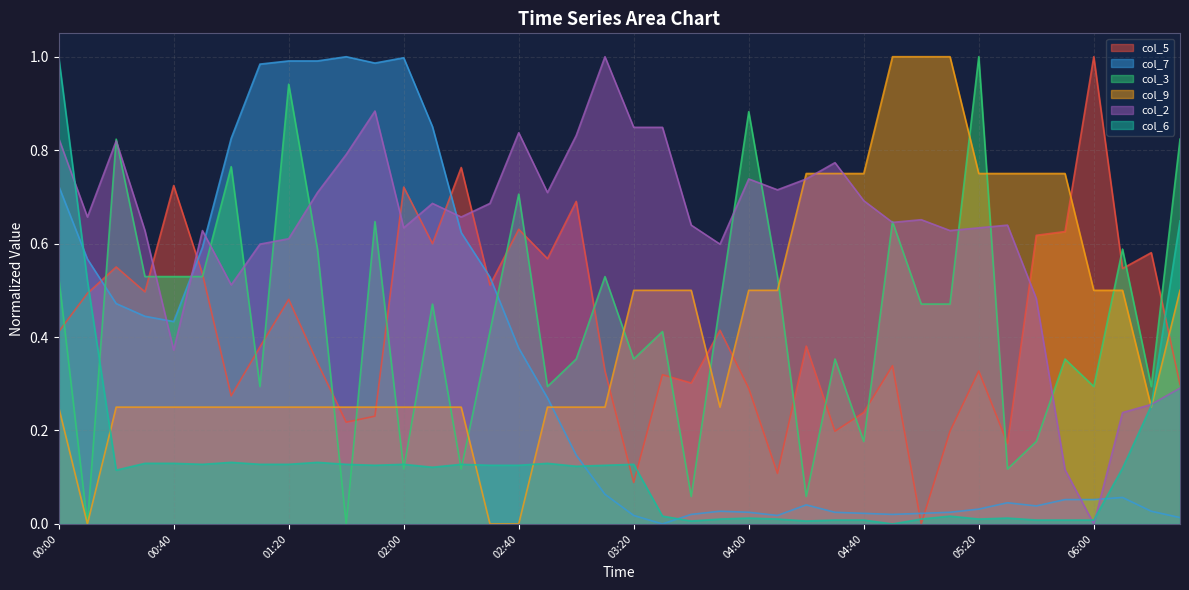

At how many categories does at least one series exceed 0?

40